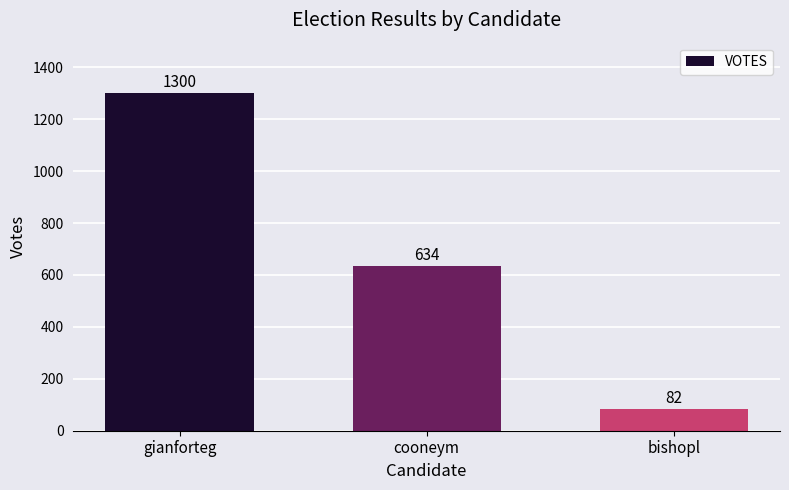

Rank the categories by value from highest to lowest.

gianforteg, cooneym, bishopl